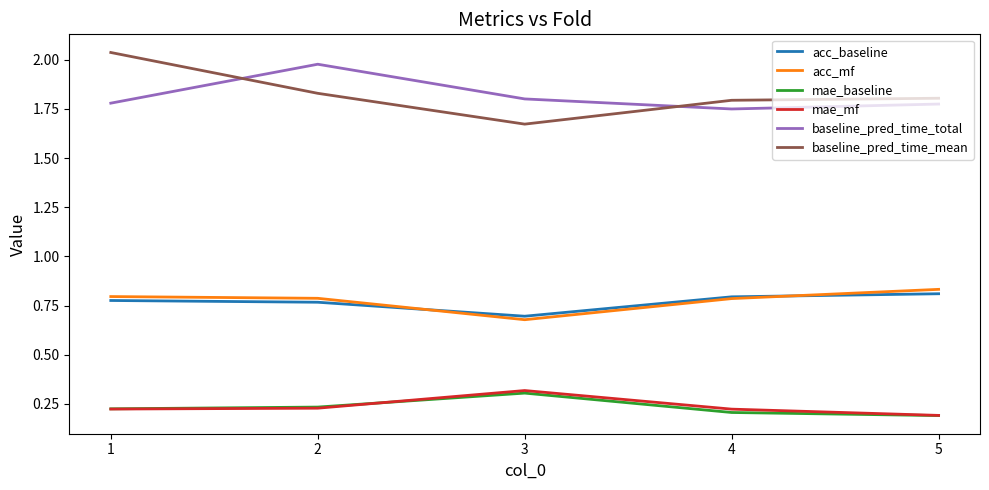

Is the value of baseline_pred_time_total at 5 greater than the value of acc_baseline at 1?

Yes